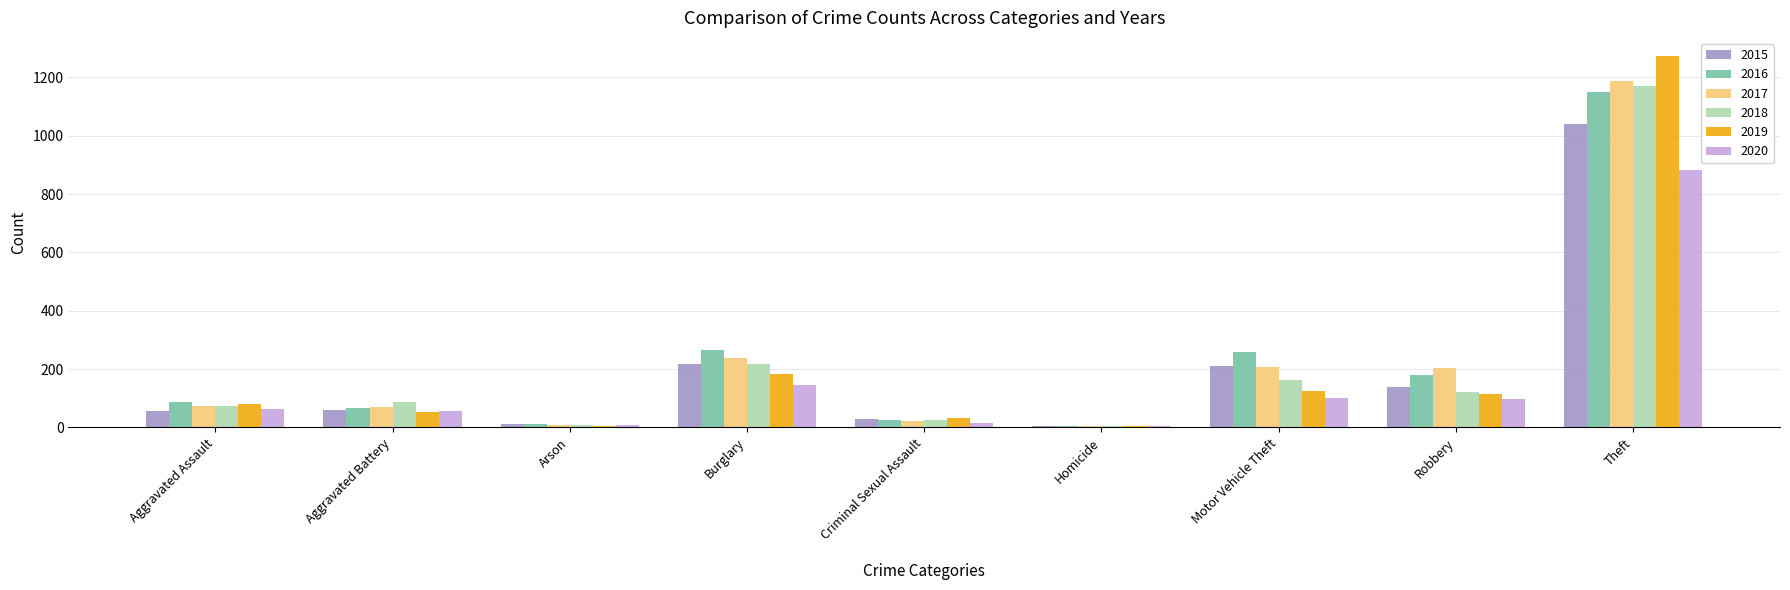

Are the bars horizontal?

No